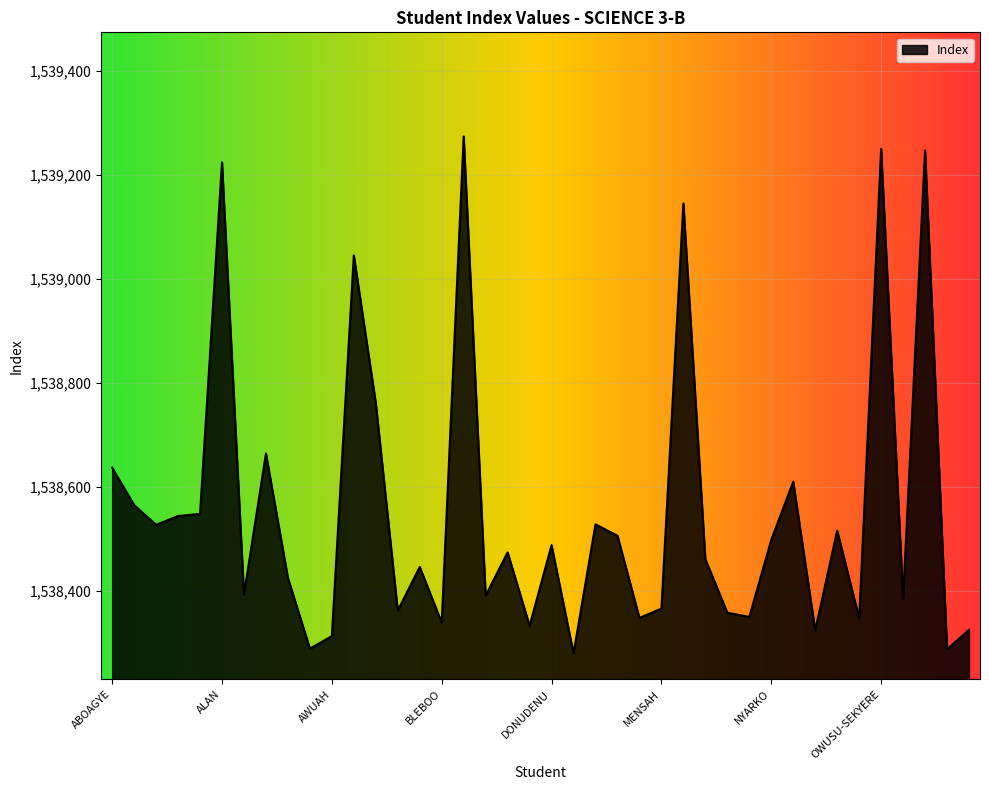

True or false: the data has more than 1 interior local peaks.

True